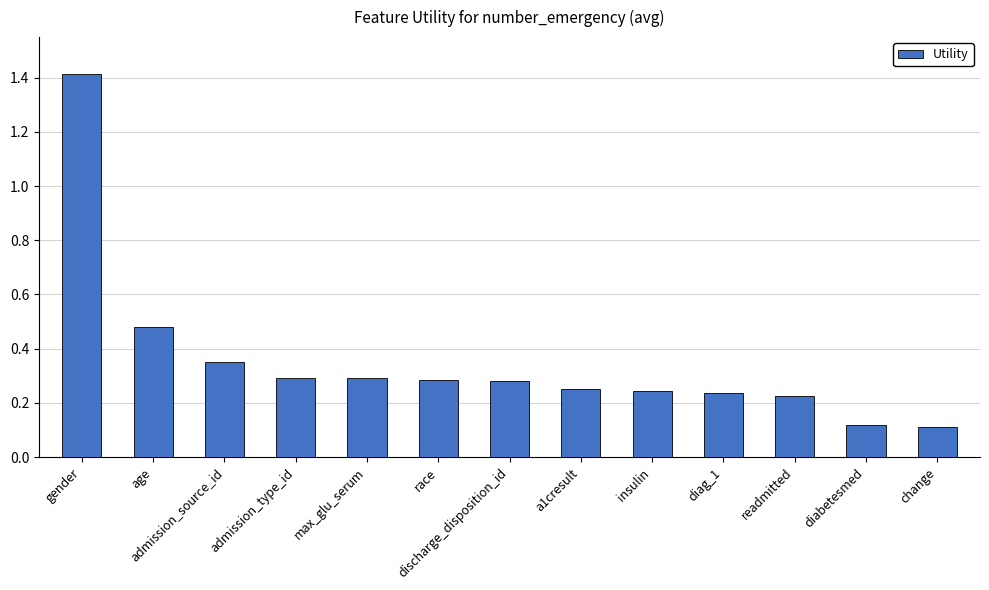

What is the label of the 5th bar from the right?

insulin